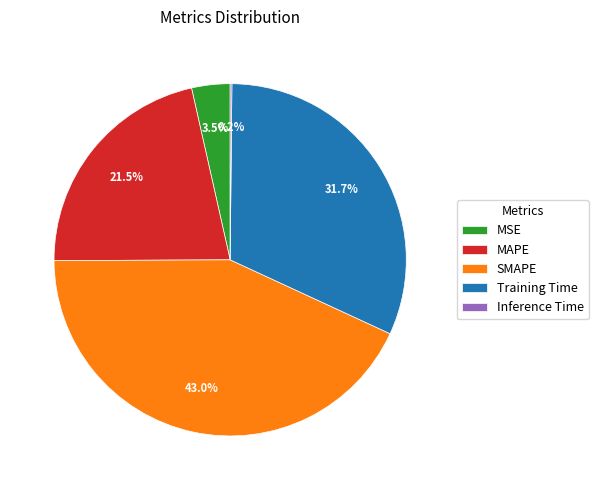

Does MSE represent more than half of the total?

No